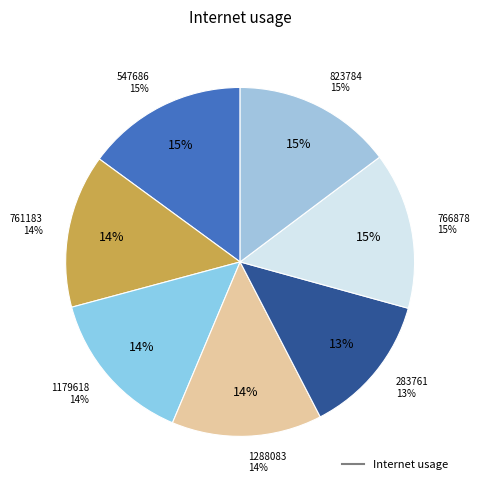

What is the total percentage of 823784 and 1179618?

29.2%